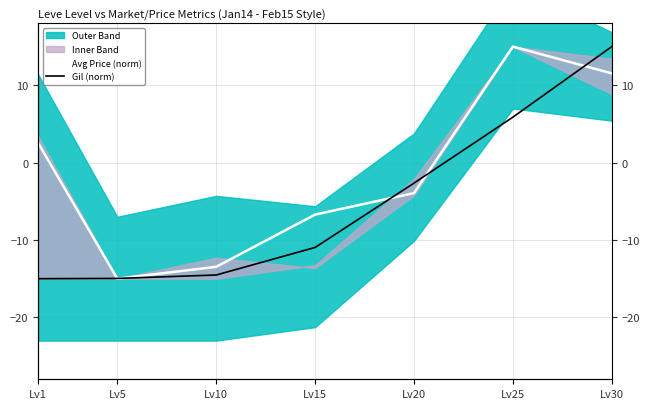

Which label corresponds to the smallest value in the chart?

Lv5